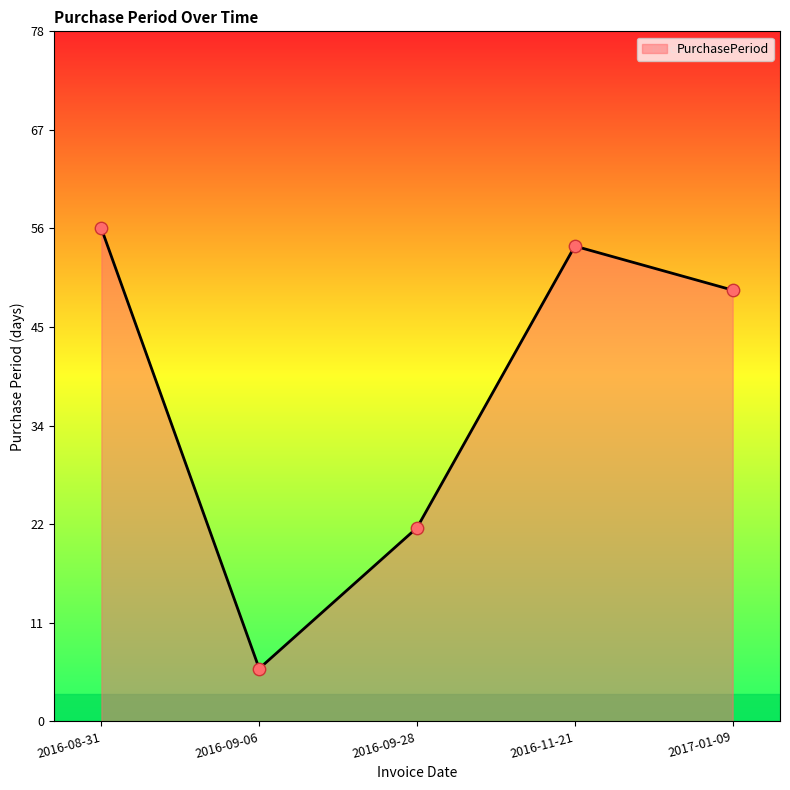

What is the change in value from 2016-09-06 to 2017-01-09?

+43